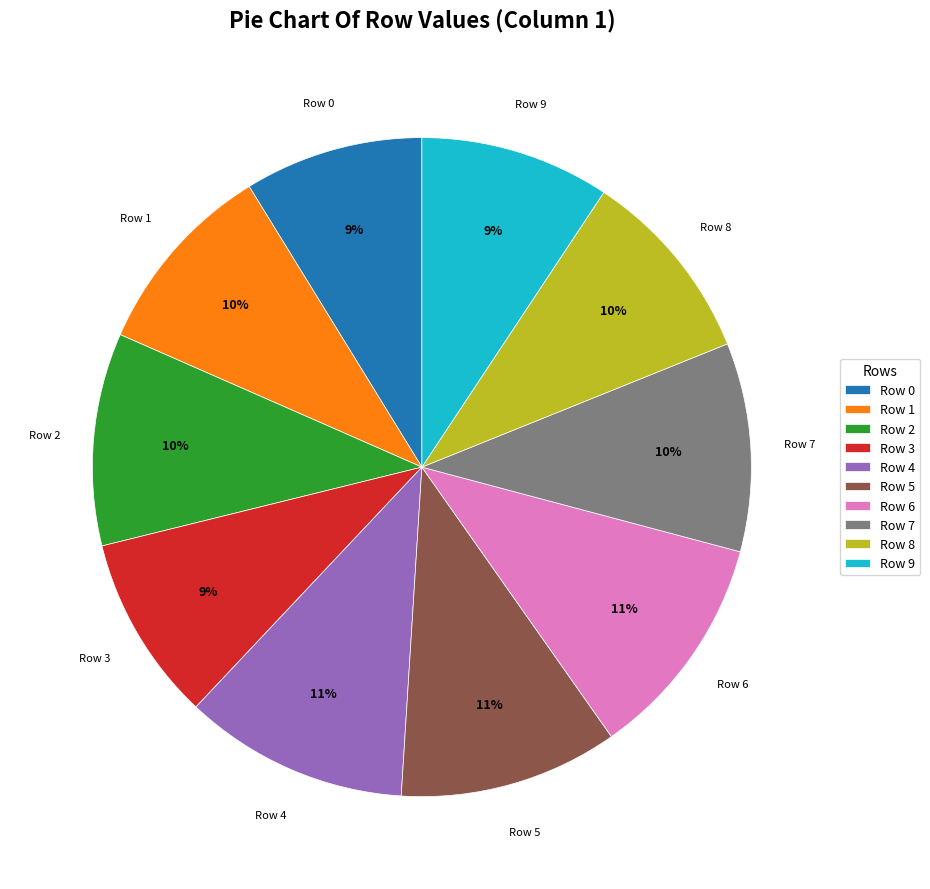

Combined, do Row 9 and Row 2 account for over 50%?

No